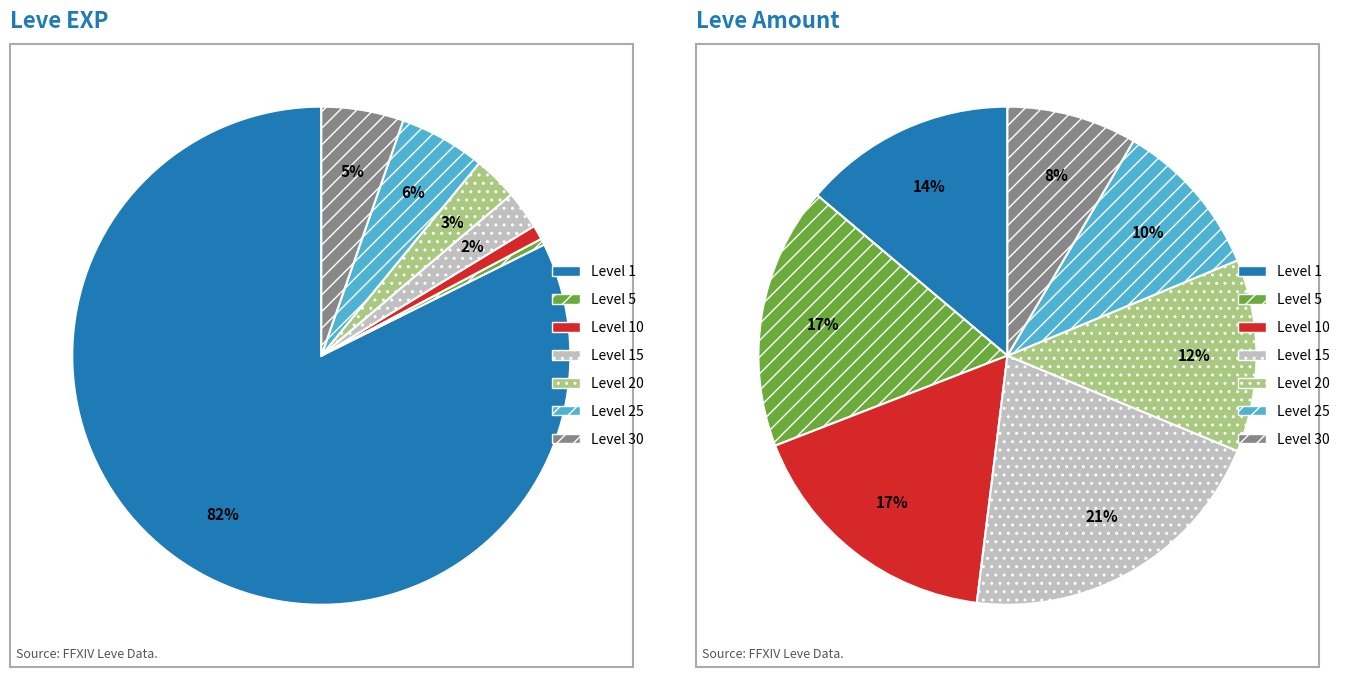

How much of the chart is everything except Level 5?

99.7%